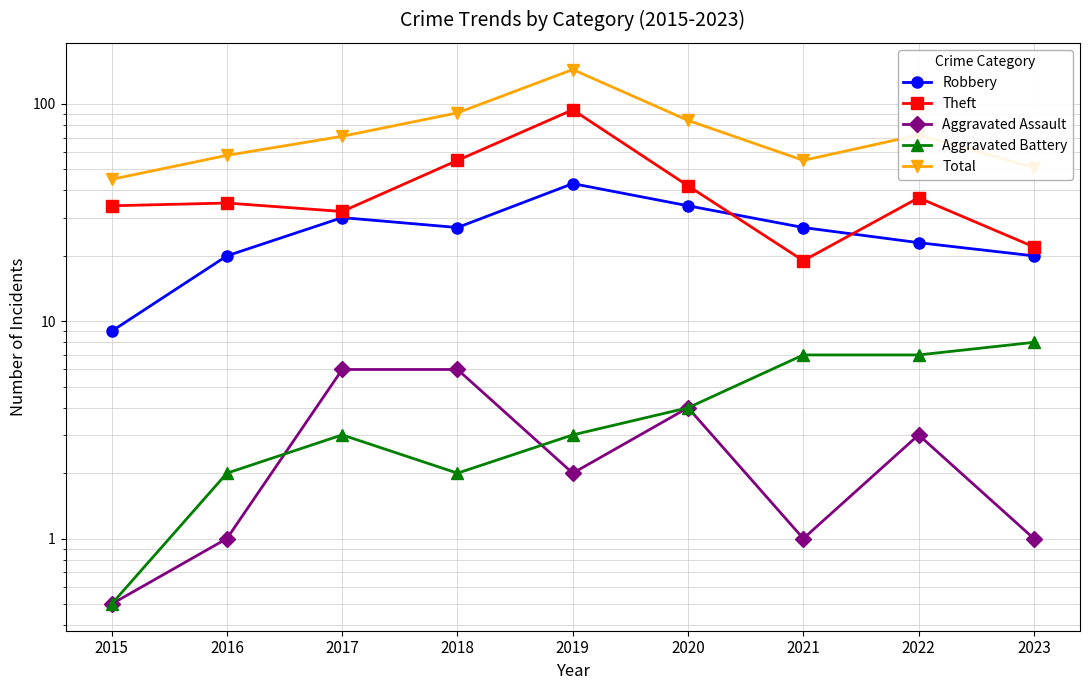

What is the value of the Theft point at the 4th from the left?

55.0